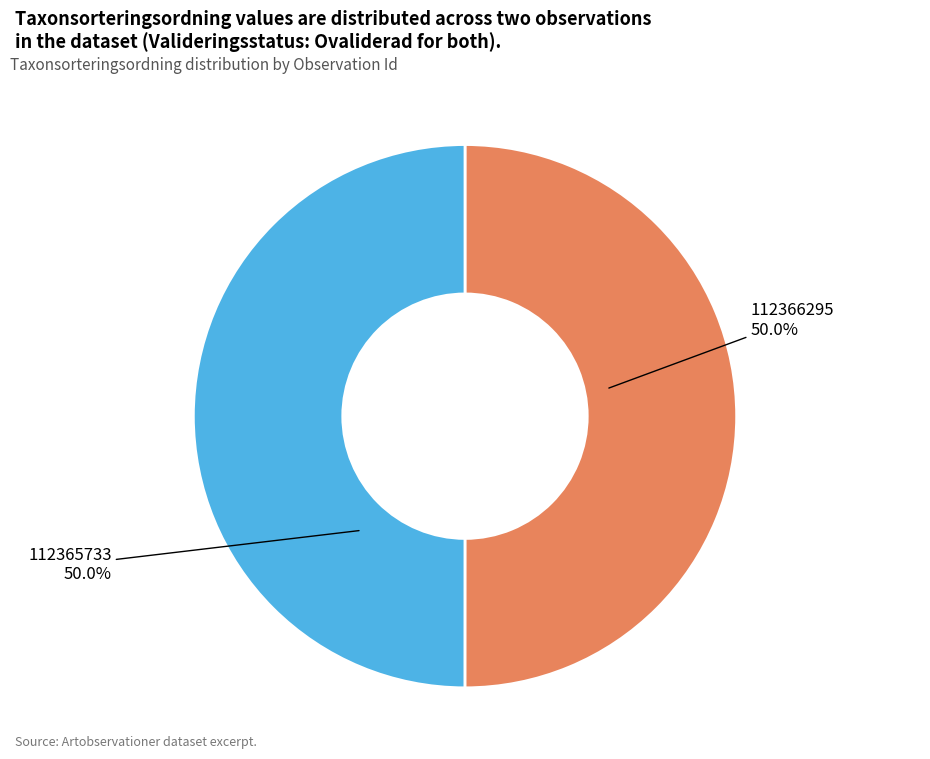

What percentage is the 112365733 slice, to the nearest percent?

50%